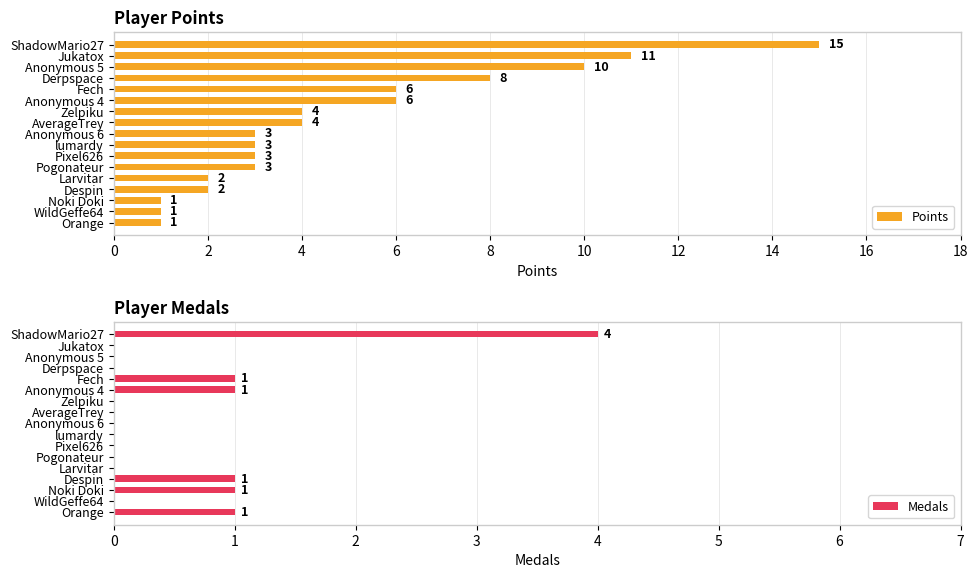

Is it true that Points equals 4 at AverageTrey?

True